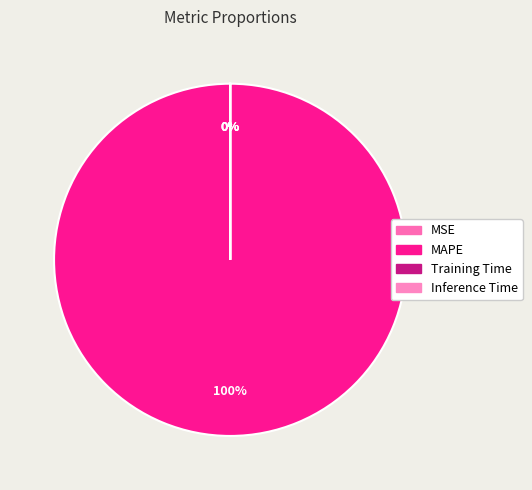

Which slice is the smallest?

Inference Time